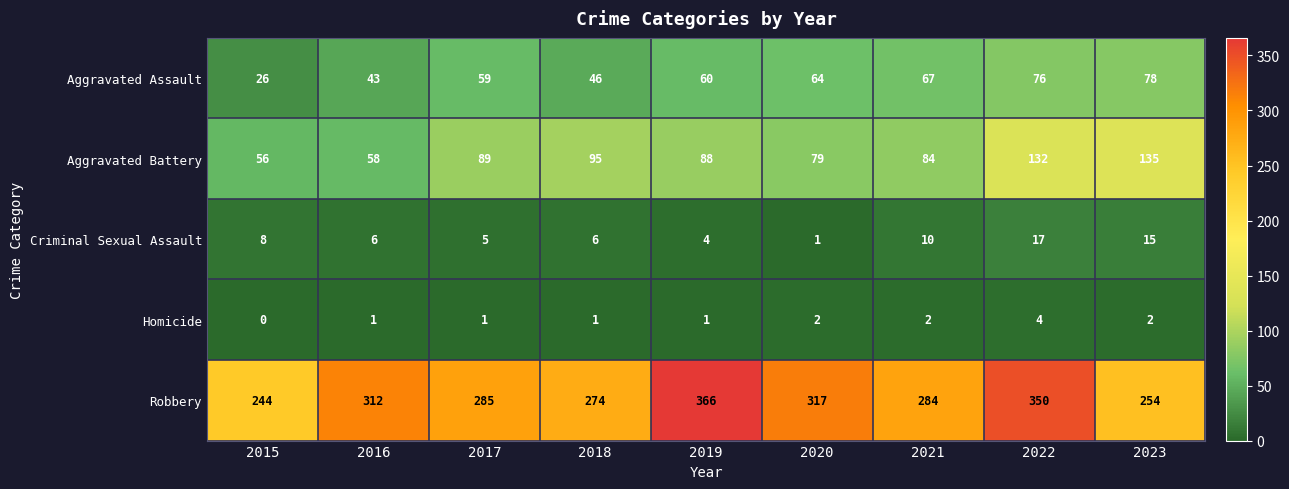

Count the number of data series in this chart.

5